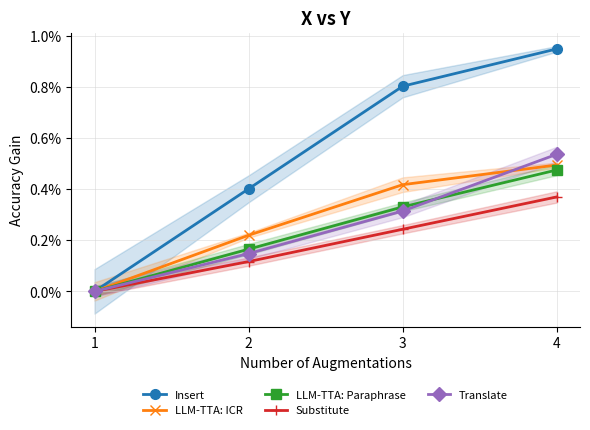

Does the chart display data point markers on the line(s)?

Yes